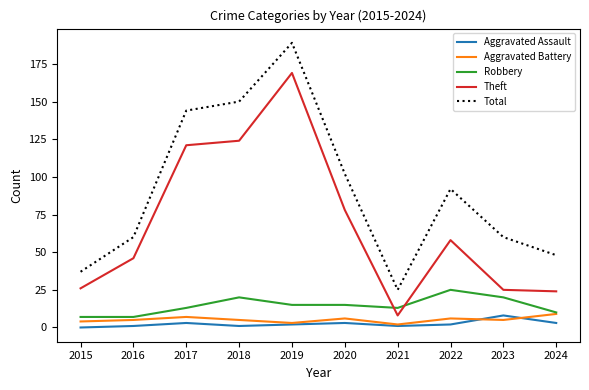

True or false: Theft has more than 0 interior local peaks.

True